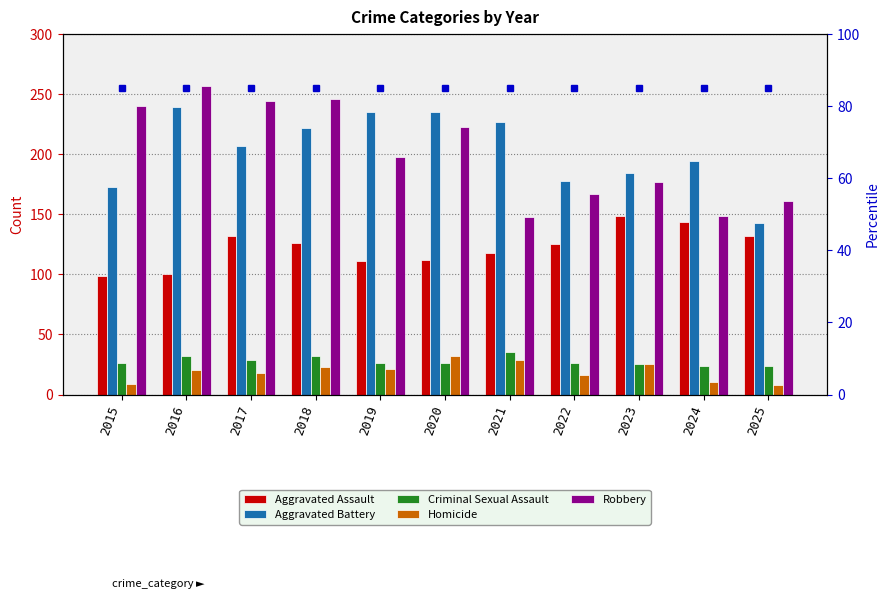

What value does the Criminal Sexual Assault series have at 2017, to the nearest 10?

30